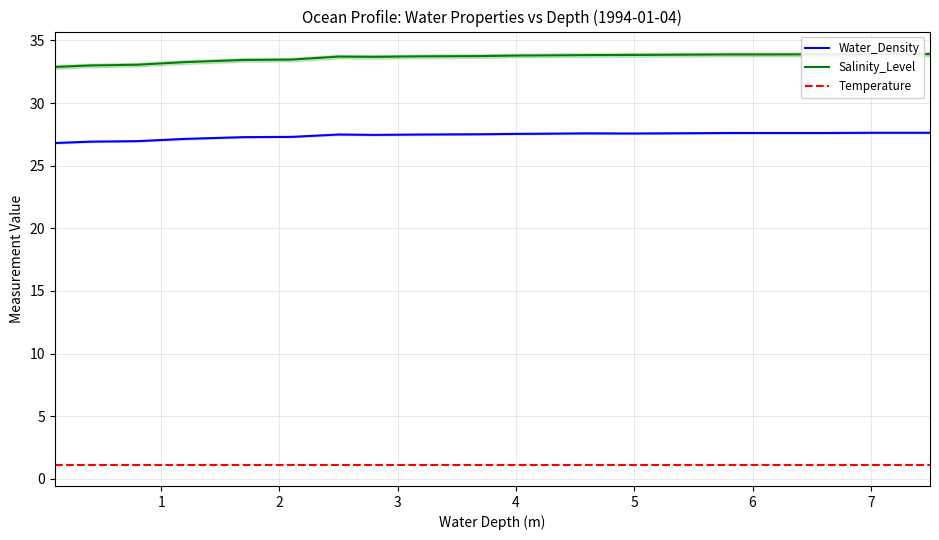

True or false: Salinity_Level has more than 2 points higher than both neighbors.

False